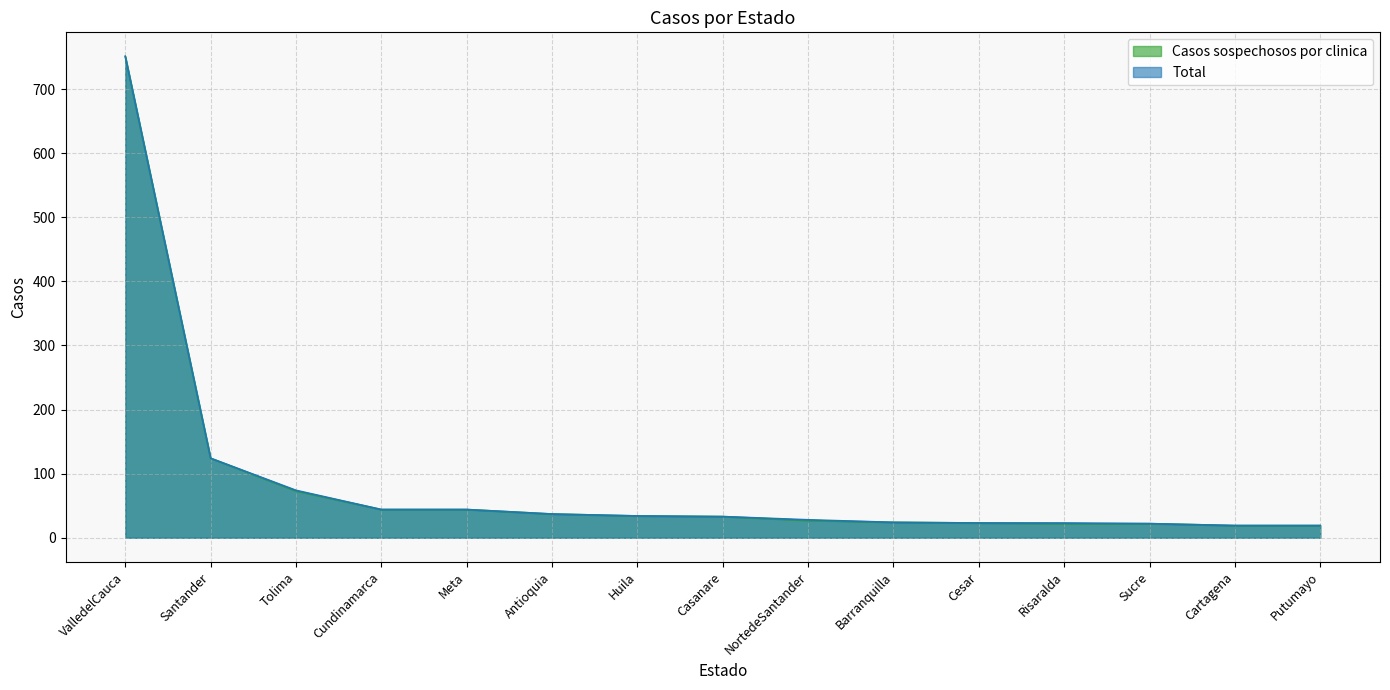

What is the value of the Casos sospechosos por clinica point at the 11th from the left?

23